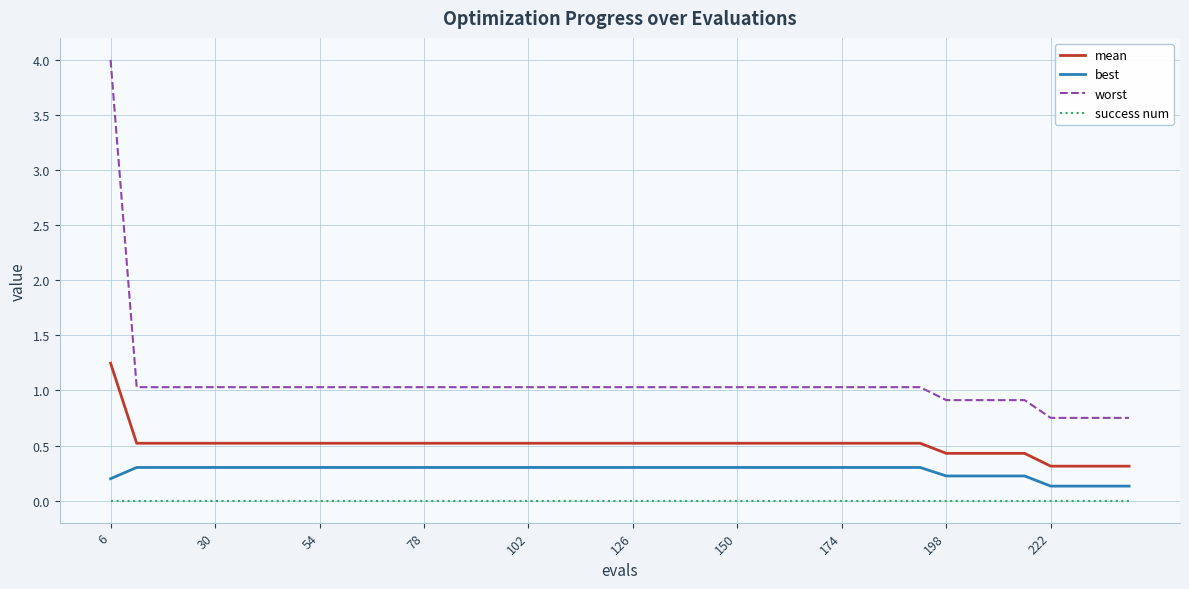

Which series has the largest range (max minus min)?

worst